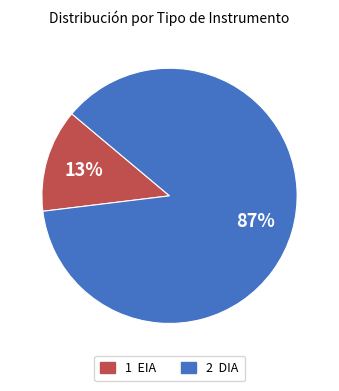

To the nearest percent, what is the difference between the largest and smallest slice percentages?

74%